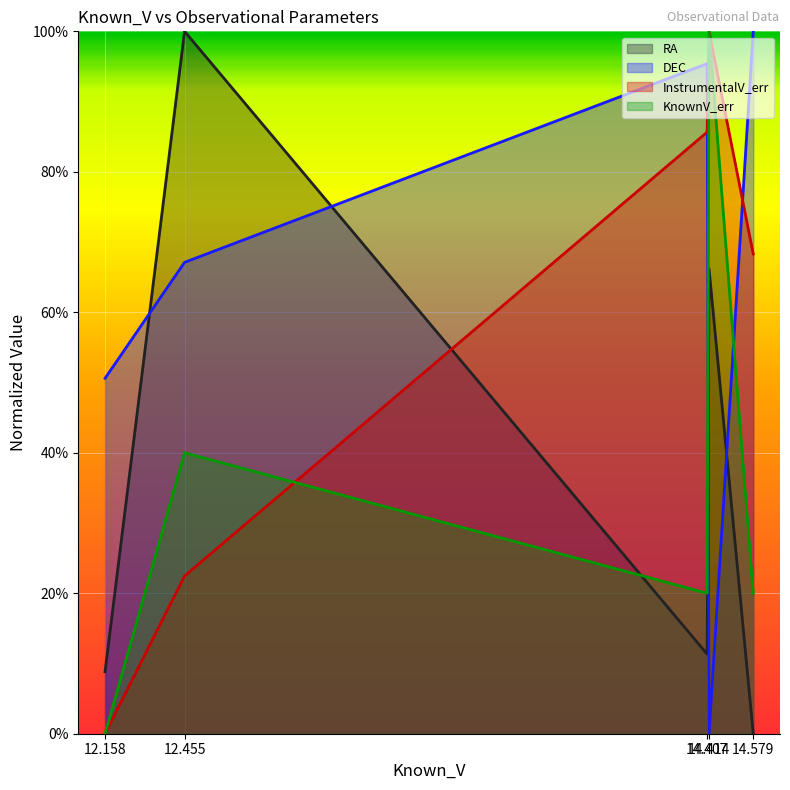

Where is RA nearest to the value 50?

14.414